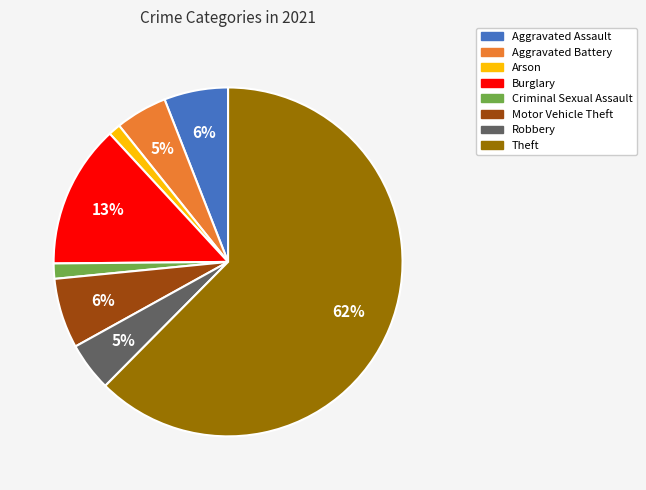

Is the sum of Robbery and Criminal Sexual Assault greater than half?

No